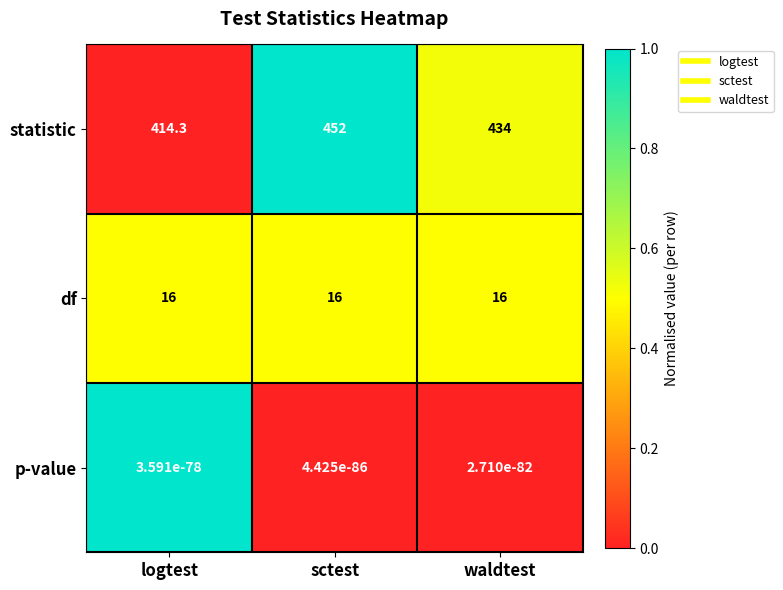

The value of df at logtest is 16.0. True or false?

True